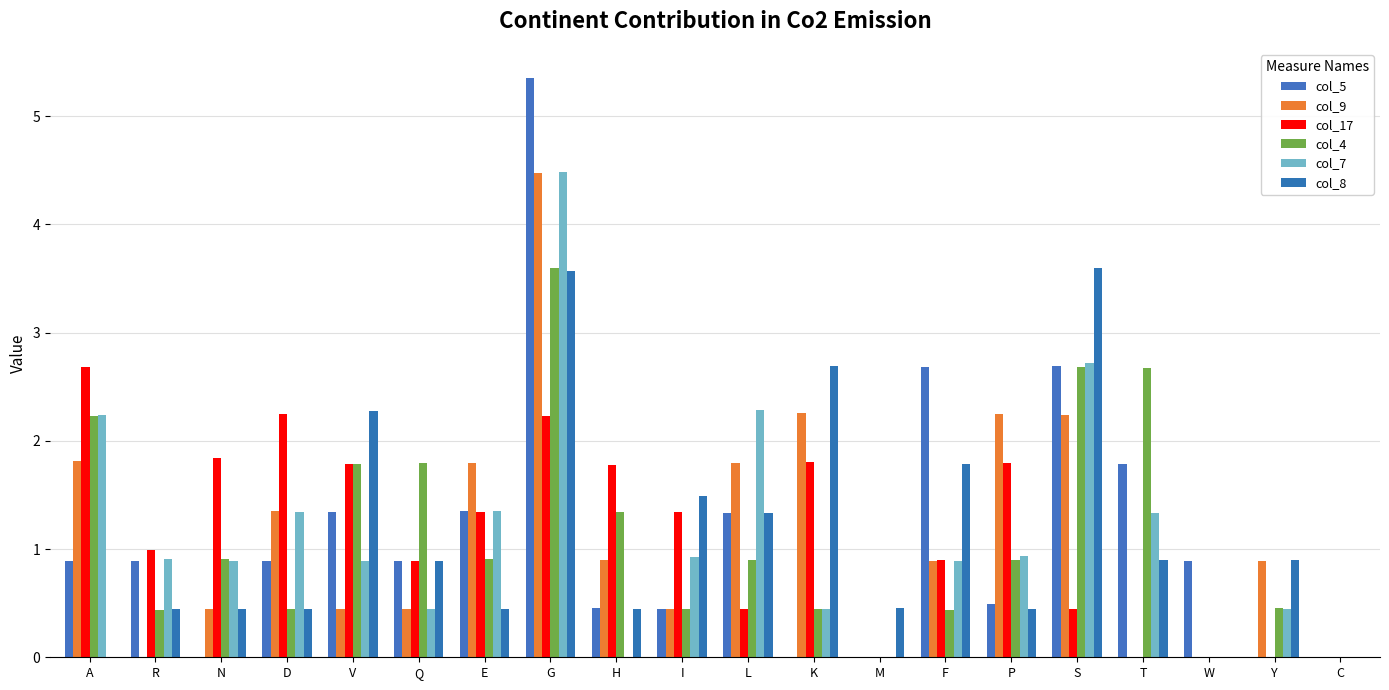

What is the value of the col_7 bar at the 8th from the left?

4.5